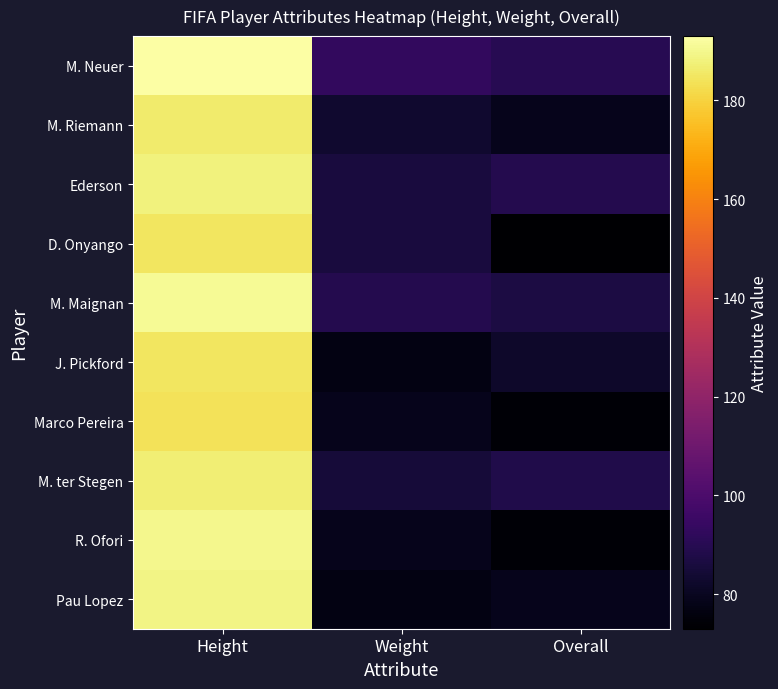

Count the number of categories in the chart.

3